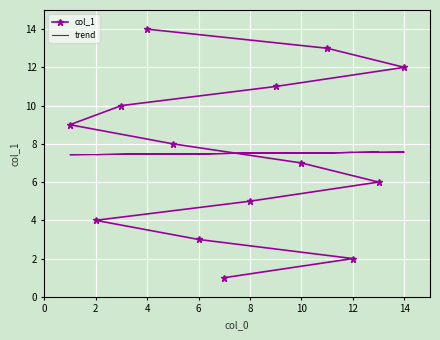

Count the number of categories in the chart.

14